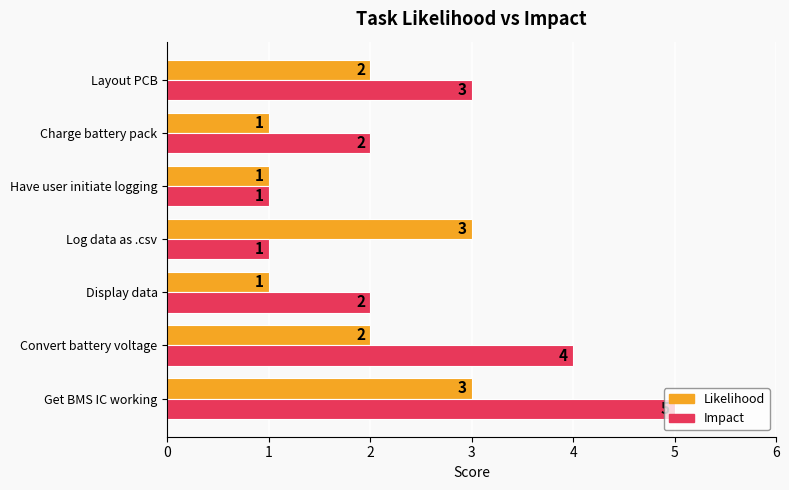

What are all the series names shown in the legend?

Likelihood, Impact